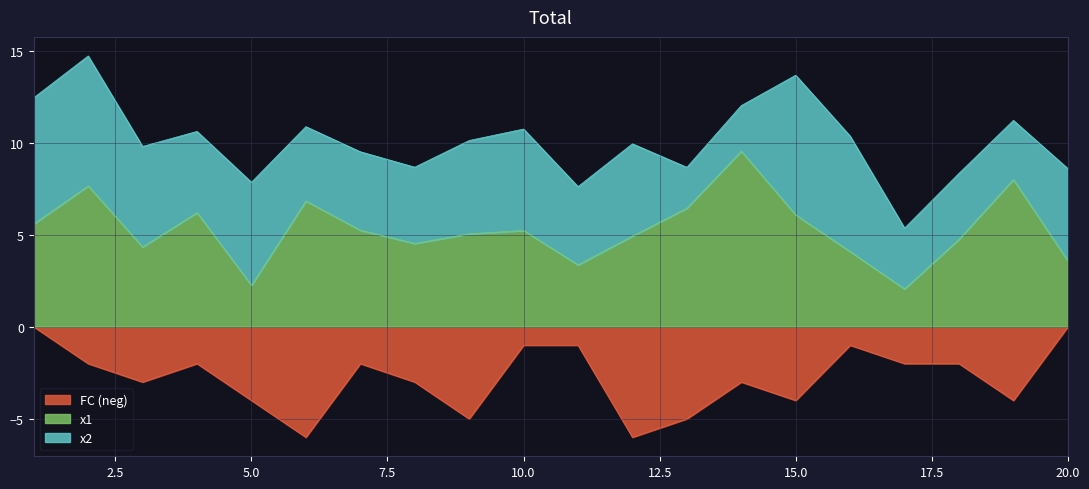

What is the difference between the maximum and minimum values in the x1 series?

7.5